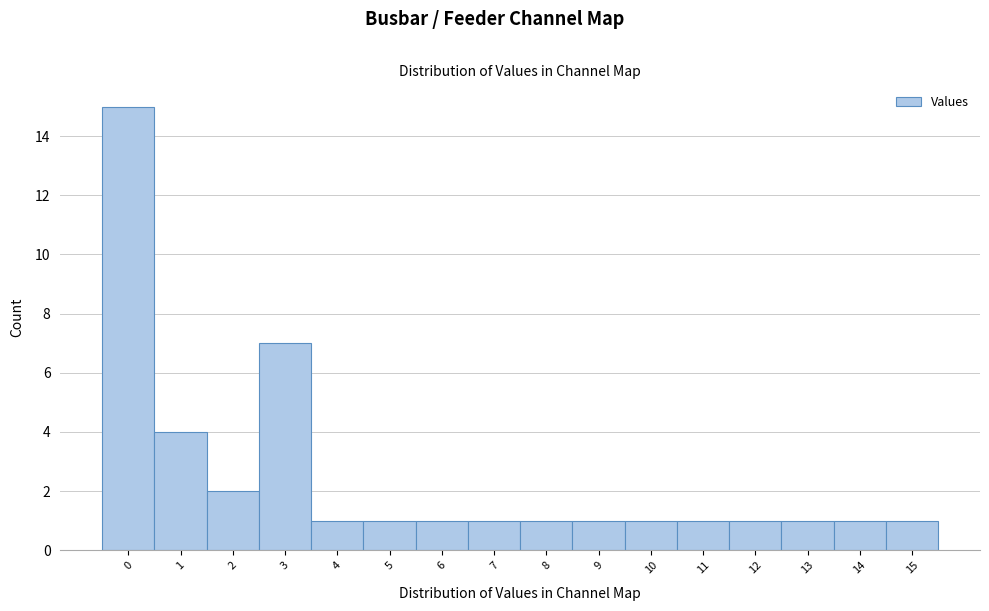

Reading left to right, list every bar in this chart as the range it spans on the x-axis followed by its height. The values are not printed on the chart, so give them approximately, as read against the axis.

-0.5 to 0.5: 15
0.5 to 1.5: 4
1.5 to 2.5: 2
2.5 to 3.5: 7
3.5 to 4.5: 1
4.5 to 5.5: 1
5.5 to 6.5: 1
6.5 to 7.5: 1
7.5 to 8.5: 1
8.5 to 9.5: 1
9.5 to 10.5: 1
10.5 to 11.5: 1
11.5 to 12.5: 1
12.5 to 13.5: 1
13.5 to 14.5: 1
14.5 to 15.5: 1